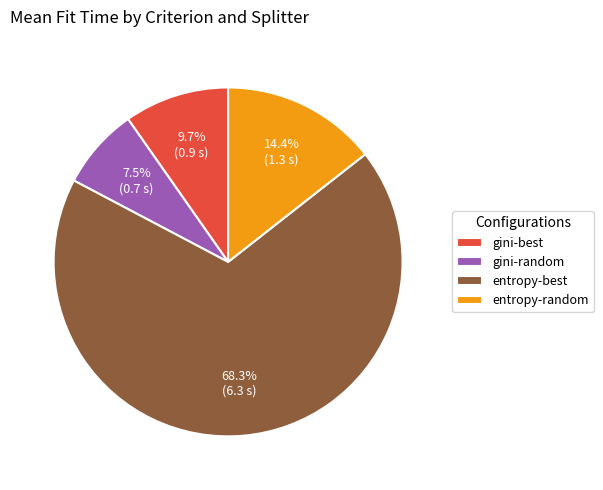

Is there any slice that represents more than half of the pie?

Yes